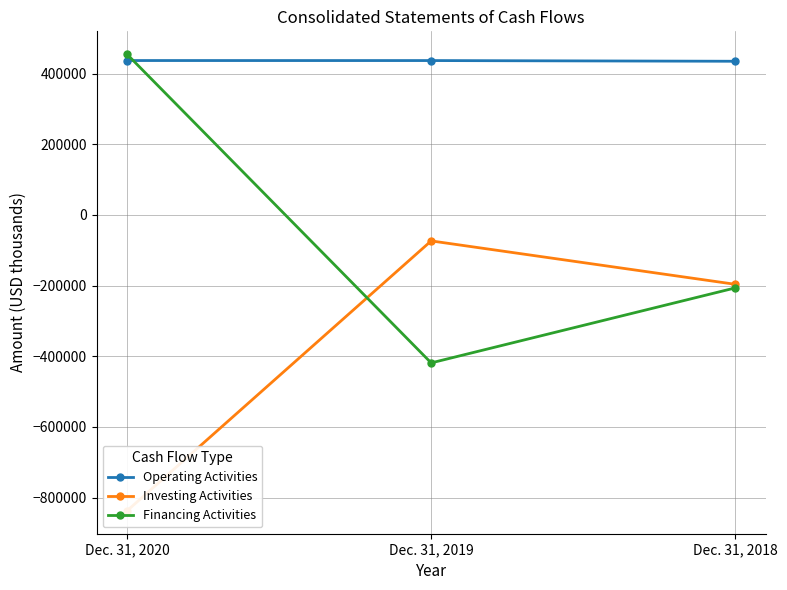

How many lines are shown in the chart?

3